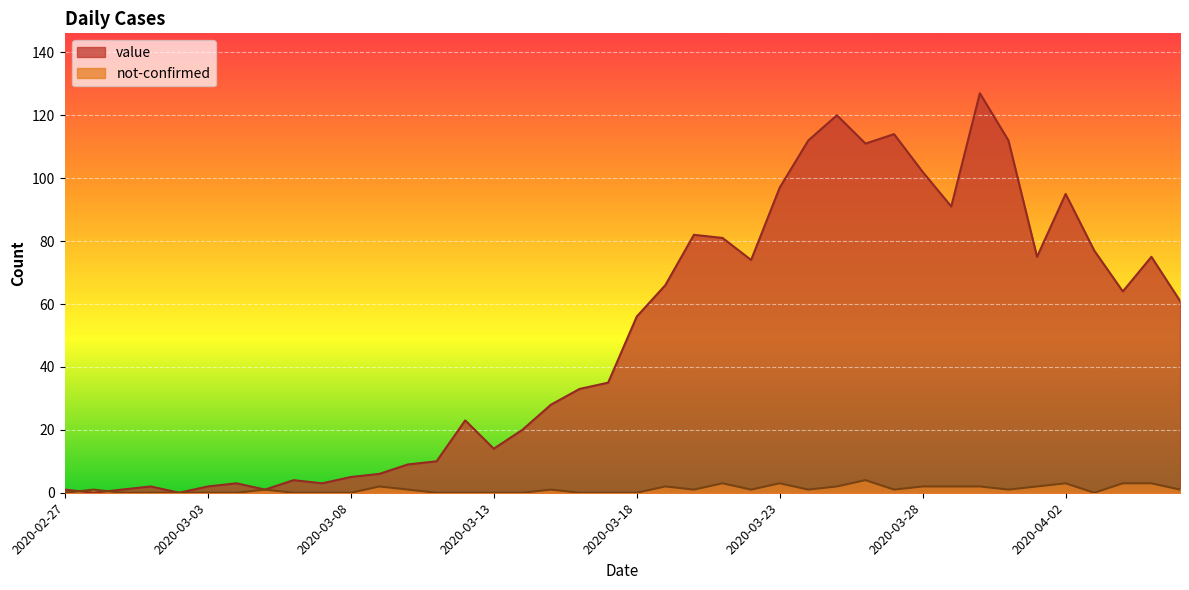

What is the sum of all value values?

1992